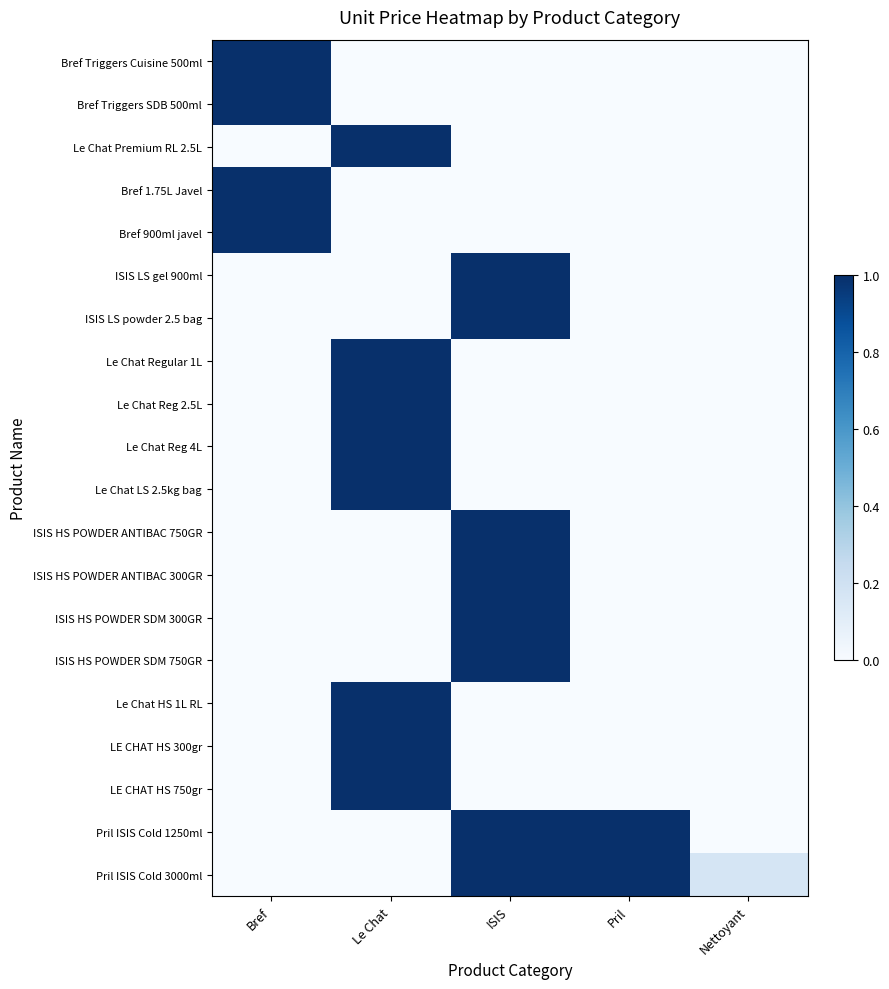

Which series has the widest spread of values?

Bref Triggers Cuisine 500ml